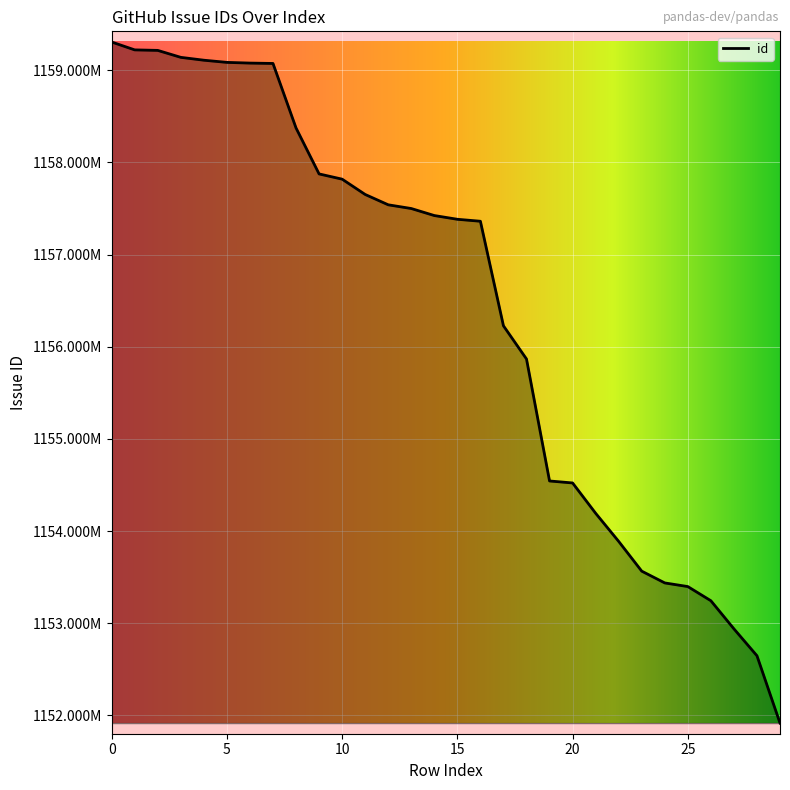

What is the smallest value displayed?

1151916356